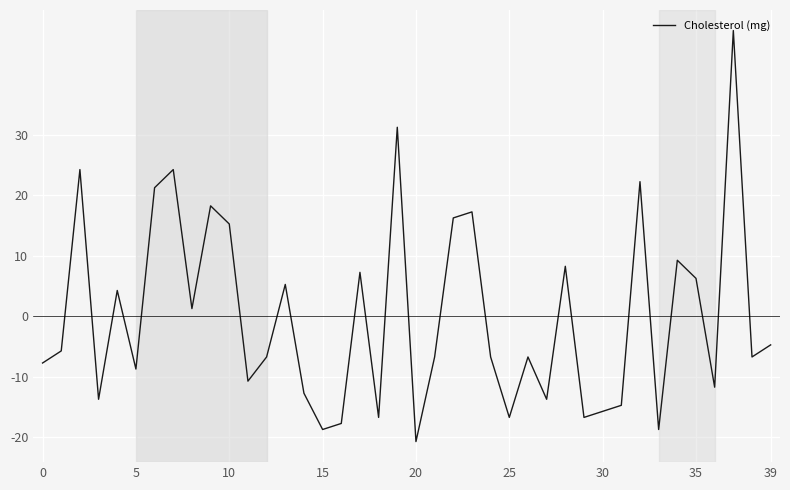

What is the difference between the maximum and minimum values?

68.0